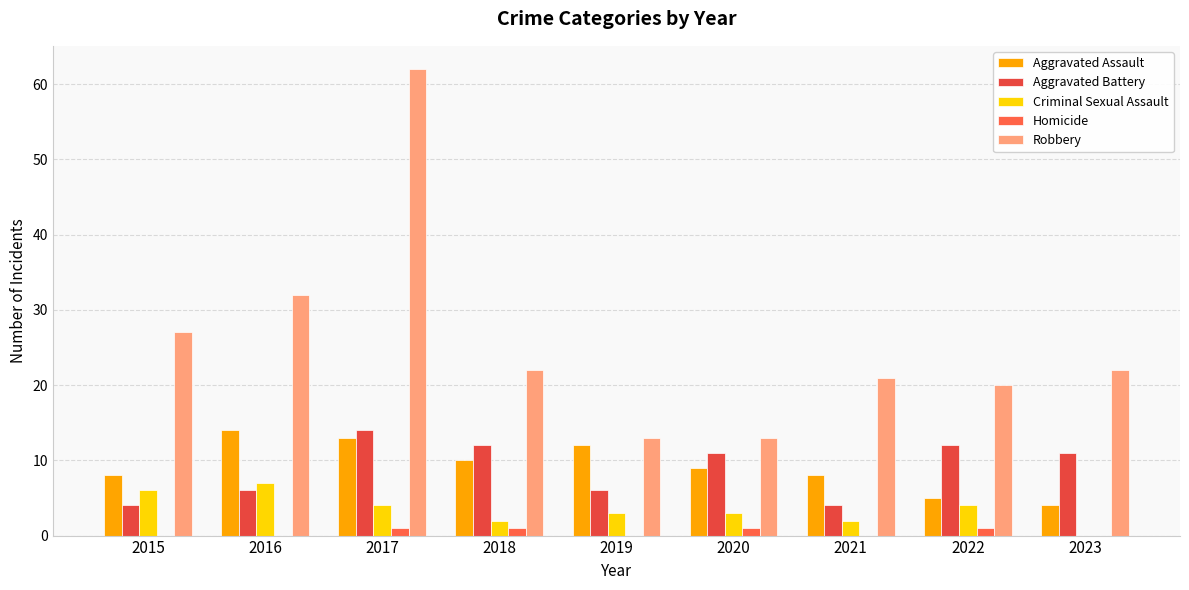

Is it true that Aggravated Battery equals 12 at 2022?

True